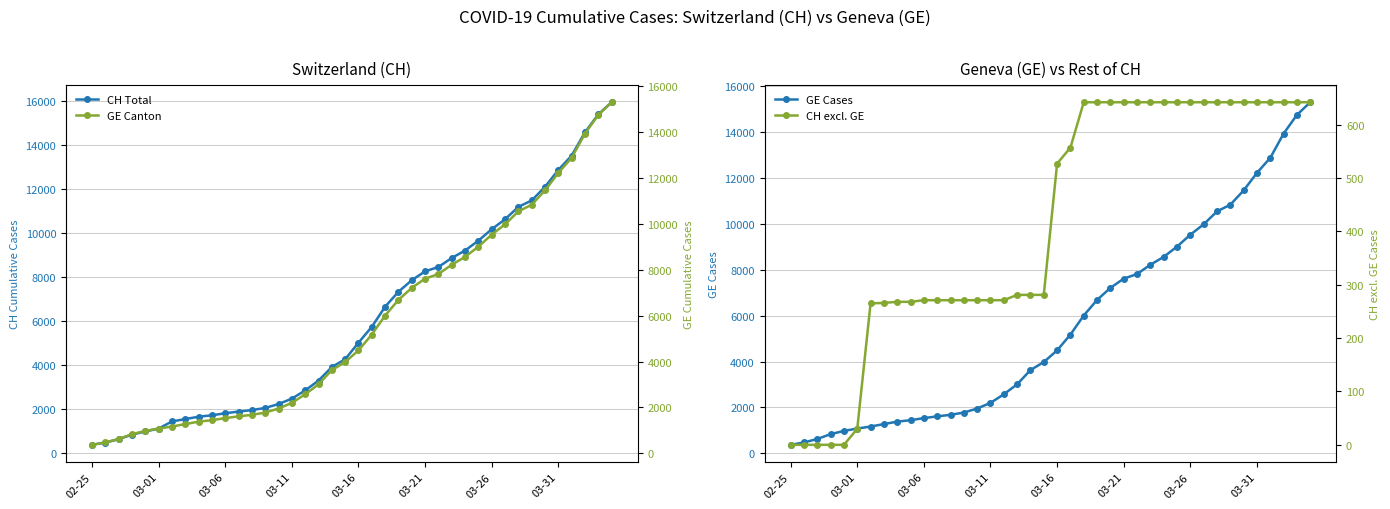

Reading right to left, list all the values displayed in this chart.

CH Total: 15926	15375	14561	13505	12852	12086	11467	11175	10613	10162	9642	9196	8855	8449	8249	7847	7323	6644	5731	5012	4259	3908	3291	2845	2472	2226	2051	1952	1885	1809	1715	1652	1544	1436	1113	981	840	630	479	375
GE Cases: 15284	14733	13919	12863	12210	11444	10825	10533	9971	9520	9000	8554	8213	7807	7607	7205	6681	6002	5174	4485	3978	3627	3010	2574	2201	1955	1780	1681	1614	1538	1447	1384	1278	1171	1083	981	840	630	479	375
GE Canton: 15284	14733	13919	12863	12210	11444	10825	10533	9971	9520	9000	8554	8213	7807	7607	7205	6681	6002	5174	4485	3978	3627	3010	2574	2201	1955	1780	1681	1614	1538	1447	1384	1278	1171	1083	981	840	630	479	375
CH excl. GE: 642	642	642	642	642	642	642	642	642	642	642	642	642	642	642	642	642	642	557	527	281	281	281	271	271	271	271	271	271	271	268	268	266	265	30	0	0	0	0	0